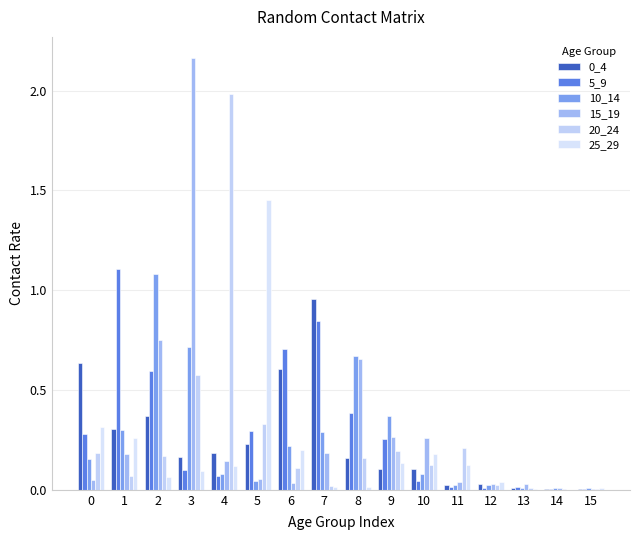

What is the total value across all series at 10?

0.8